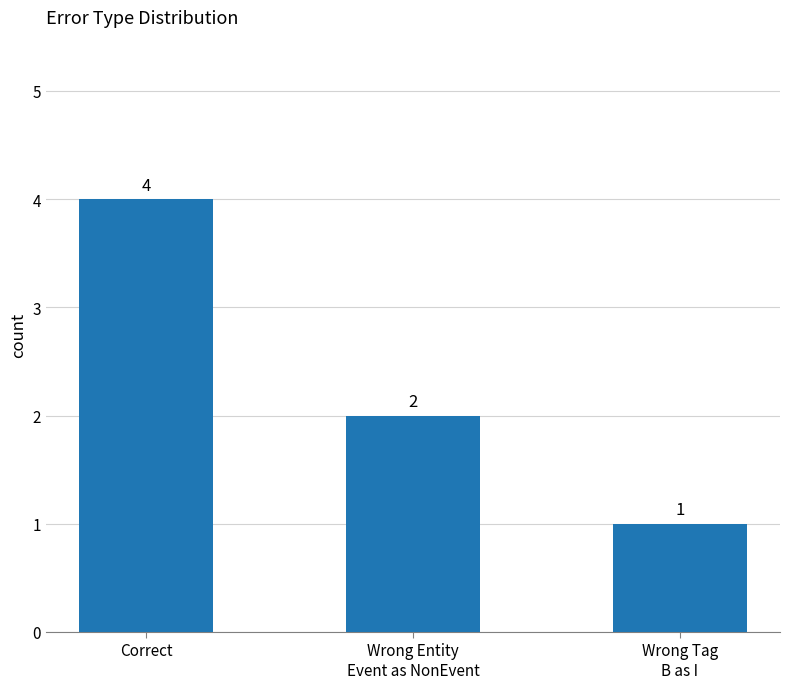

What is the label of the 1st bar from the right?

Wrong Tag
B as I